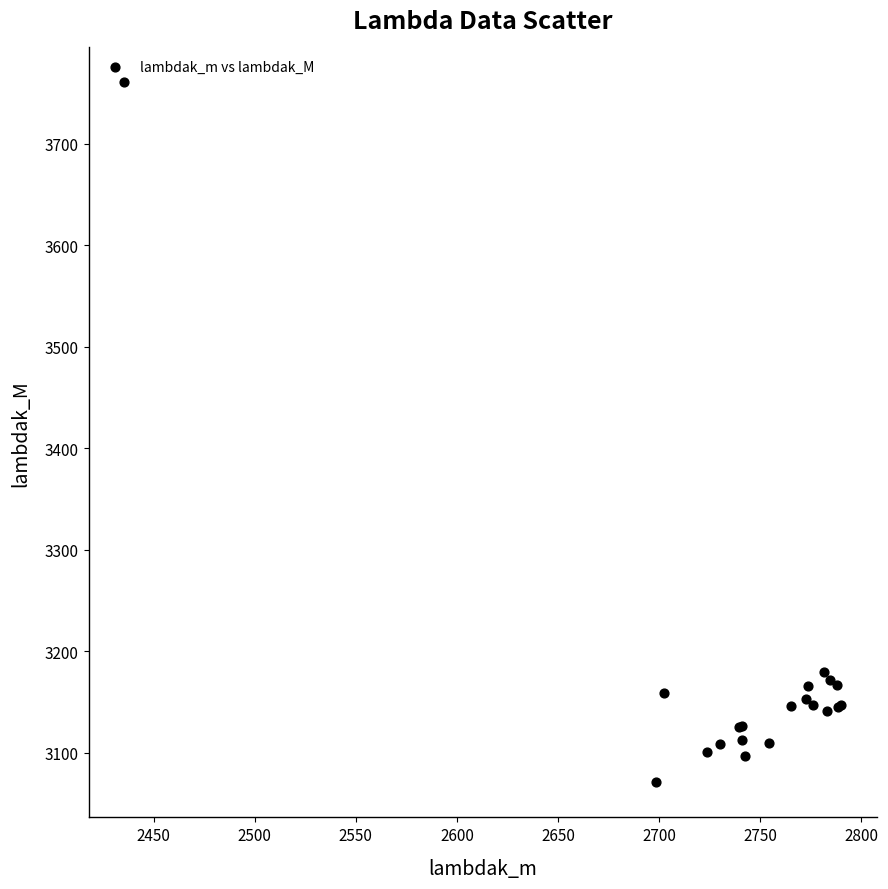

What Y value in the scatter plot is closest to 3415?

3179.8